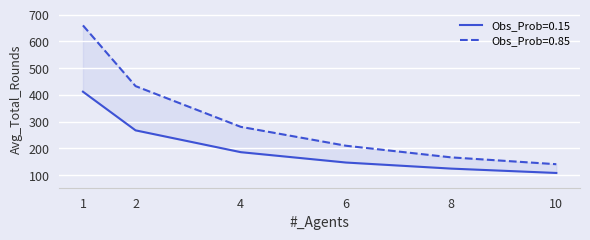

Which category has the highest value in the Avg_Total_Rounds_high series?

1